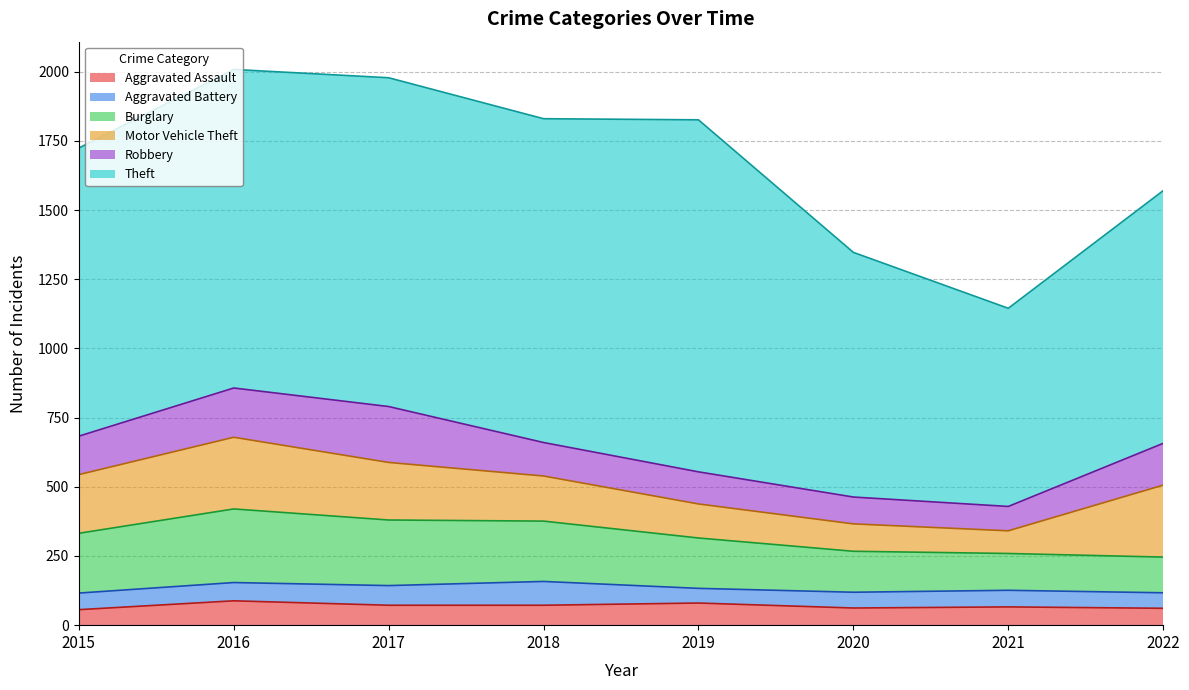

Reading right to left, what are all the values shown in this chart?

Aggravated Assault: 2022=61	2021=66	2020=62	2019=80	2018=72	2017=72	2016=88	2015=56
Aggravated Battery: 2022=56	2021=60	2020=57	2019=53	2018=86	2017=71	2016=66	2015=60
Burglary: 2022=129	2021=133	2020=148	2019=182	2018=218	2017=237	2016=266	2015=216
Motor Vehicle Theft: 2022=260	2021=82	2020=99	2019=123	2018=163	2017=208	2016=259	2015=212
Robbery: 2022=151	2021=88	2020=97	2019=116	2018=121	2017=202	2016=178	2015=139
Theft: 2022=913	2021=716	2020=884	2019=1272	2018=1170	2017=1188	2016=1151	2015=1041